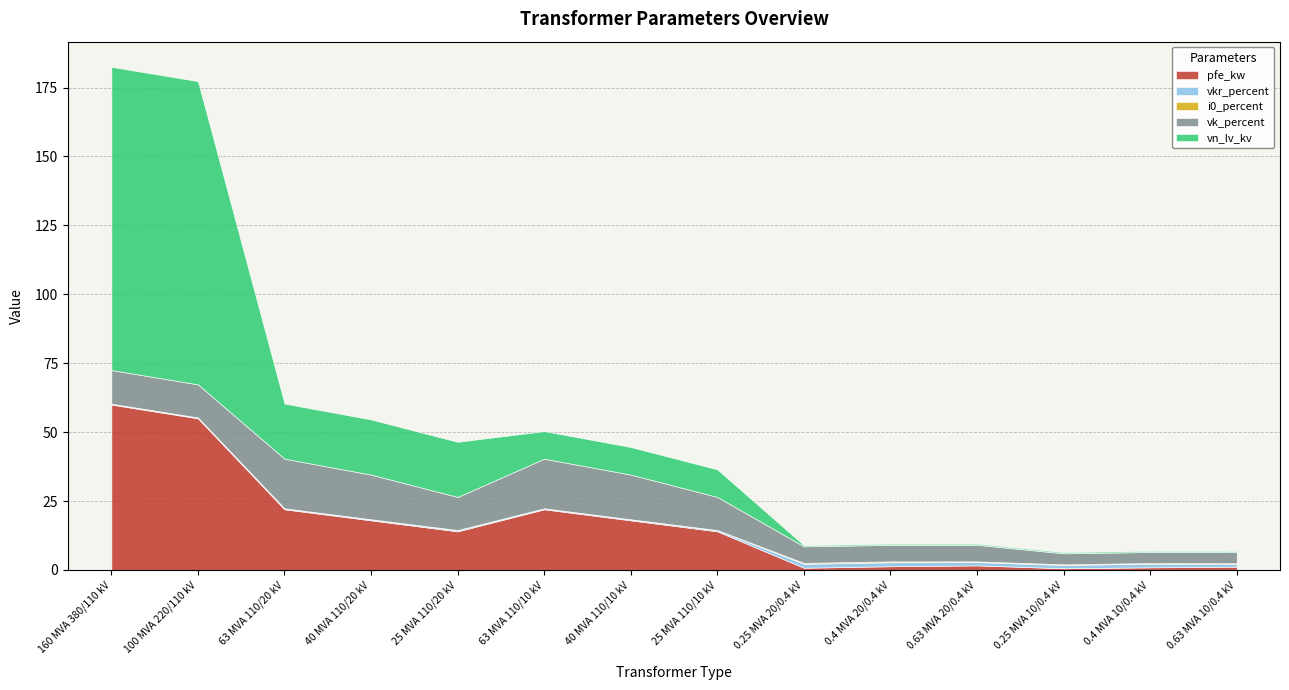

The value of vk_percent at 0.63 MVA 10/0.4 kV is 4.0. True or false?

True